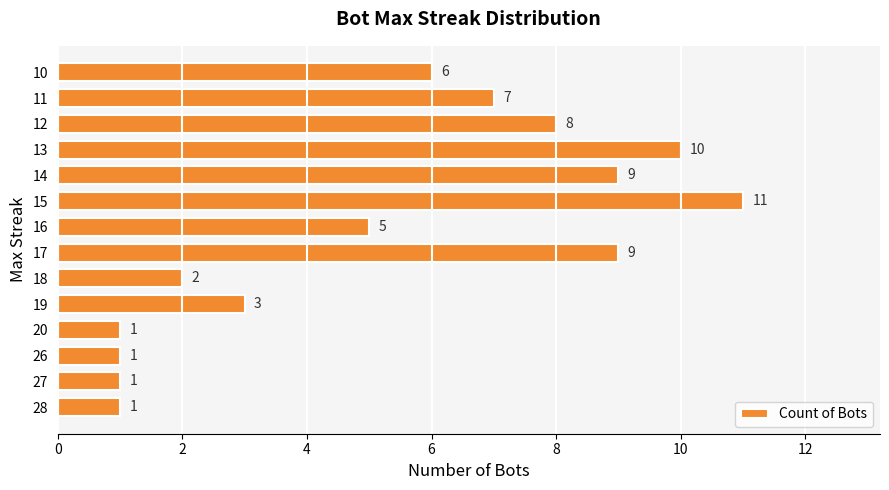

What is the average value?

5